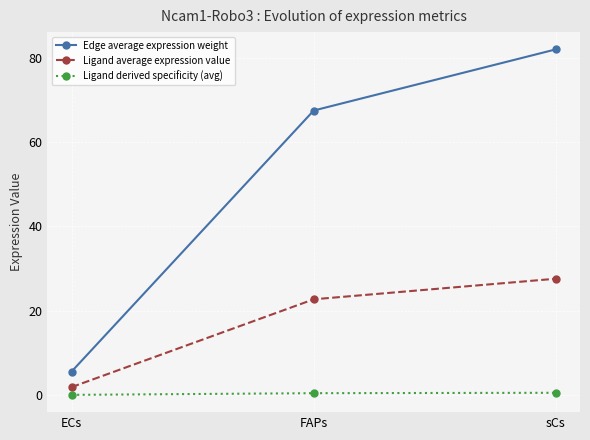

The value of Edge average expression weight at sCs is 82.0. True or false?

True